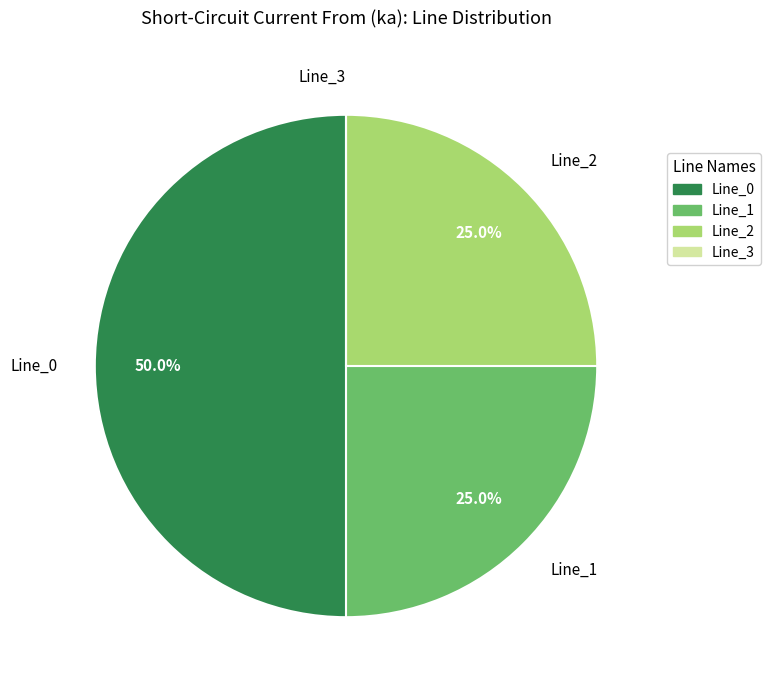

What is the majority slice?

Line_0